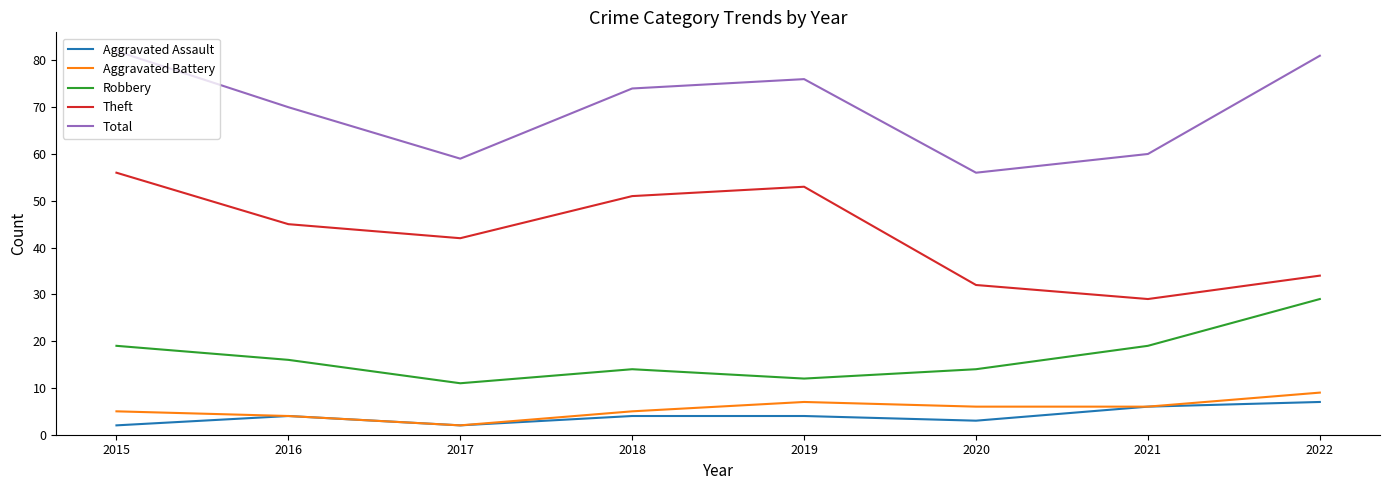

Reading left to right, what are all the values shown in this chart?

Aggravated Assault: 2015=2	2016=4	2017=2	2018=4	2019=4	2020=3	2021=6	2022=7
Aggravated Battery: 2015=5	2016=4	2017=2	2018=5	2019=7	2020=6	2021=6	2022=9
Robbery: 2015=19	2016=16	2017=11	2018=14	2019=12	2020=14	2021=19	2022=29
Theft: 2015=56	2016=45	2017=42	2018=51	2019=53	2020=32	2021=29	2022=34
Total: 2015=82	2016=70	2017=59	2018=74	2019=76	2020=56	2021=60	2022=81